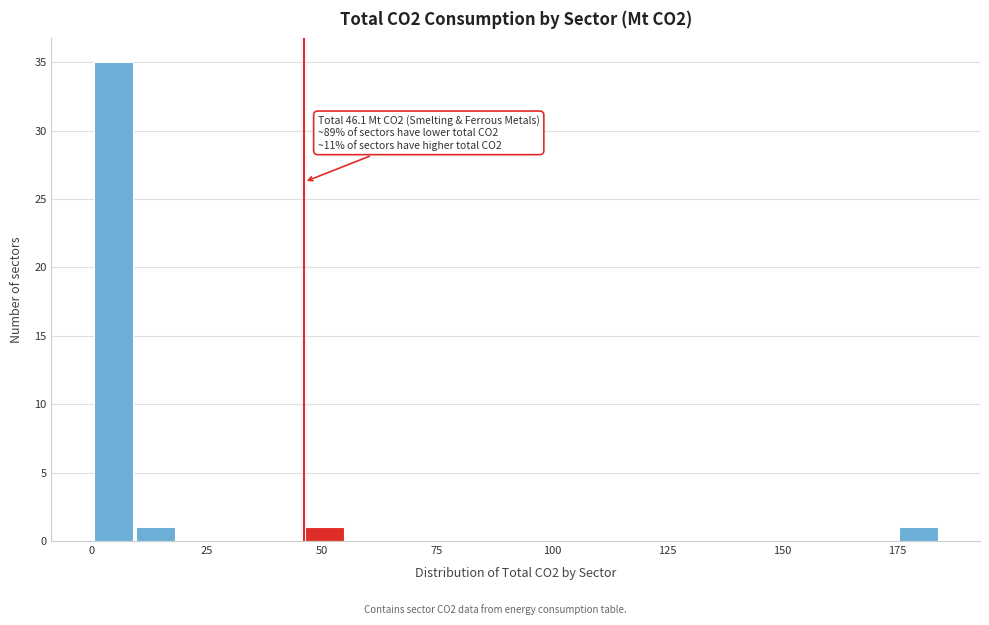

Around what value on the x-axis is the tallest bar? Give the approximate position of its centre, as read against the axis.

5